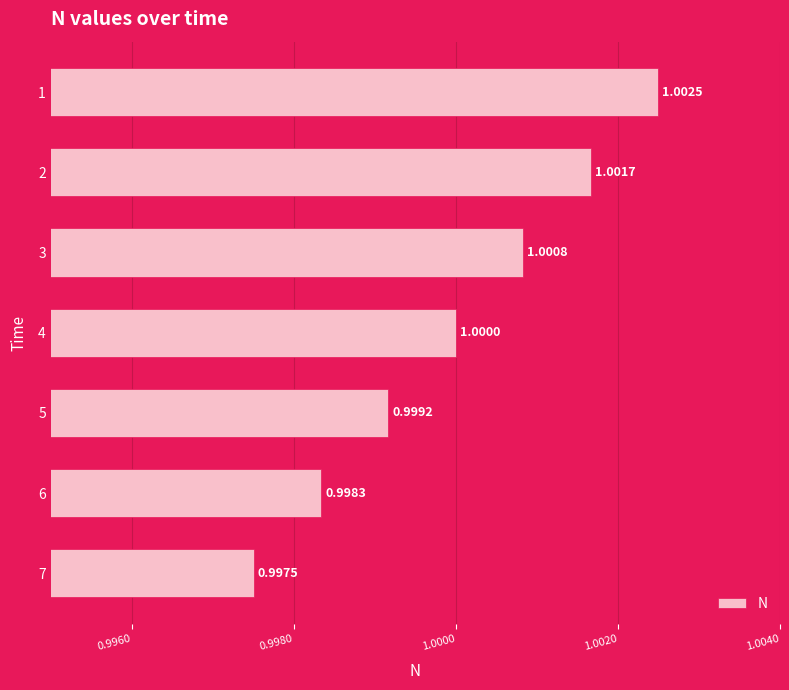

Rank the categories by value from lowest to highest.

7, 6, 5, 4, 3, 2, 1